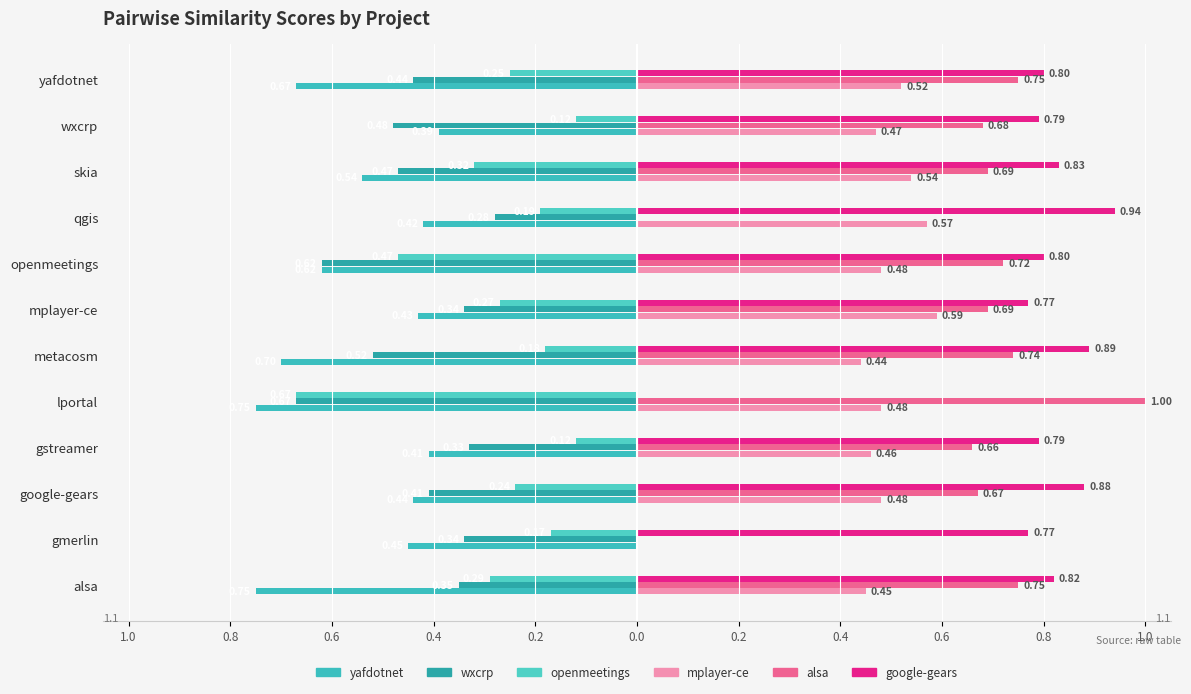

Count the number of data series in this chart.

6